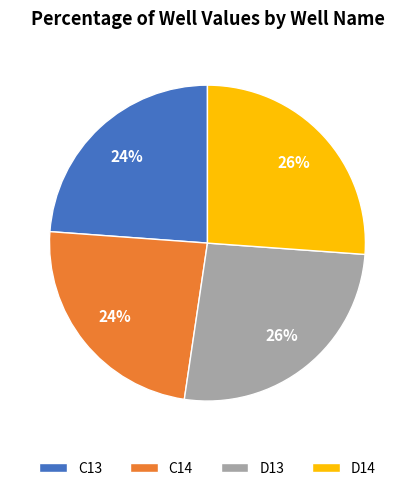

Is it true that D13 is 14% of the pie?

False